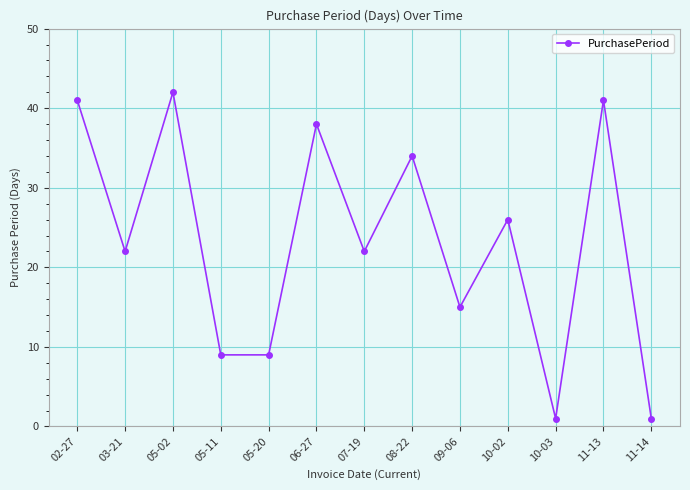

Where is the first local maximum?

05-02